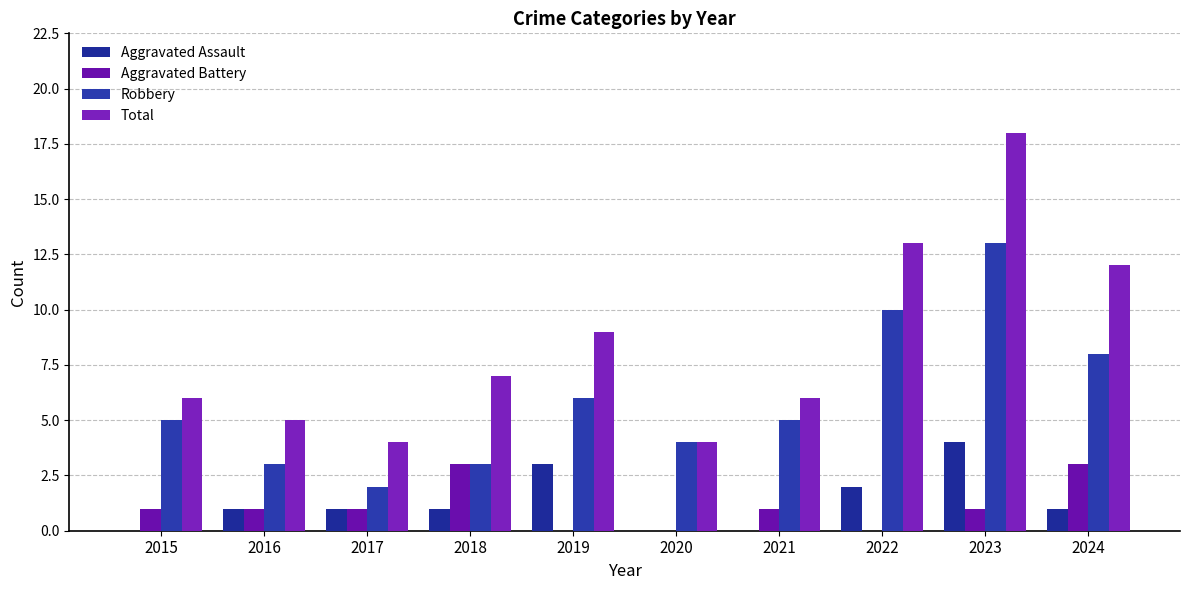

What are all the series names shown in the legend?

Aggravated Assault, Aggravated Battery, Robbery, Total